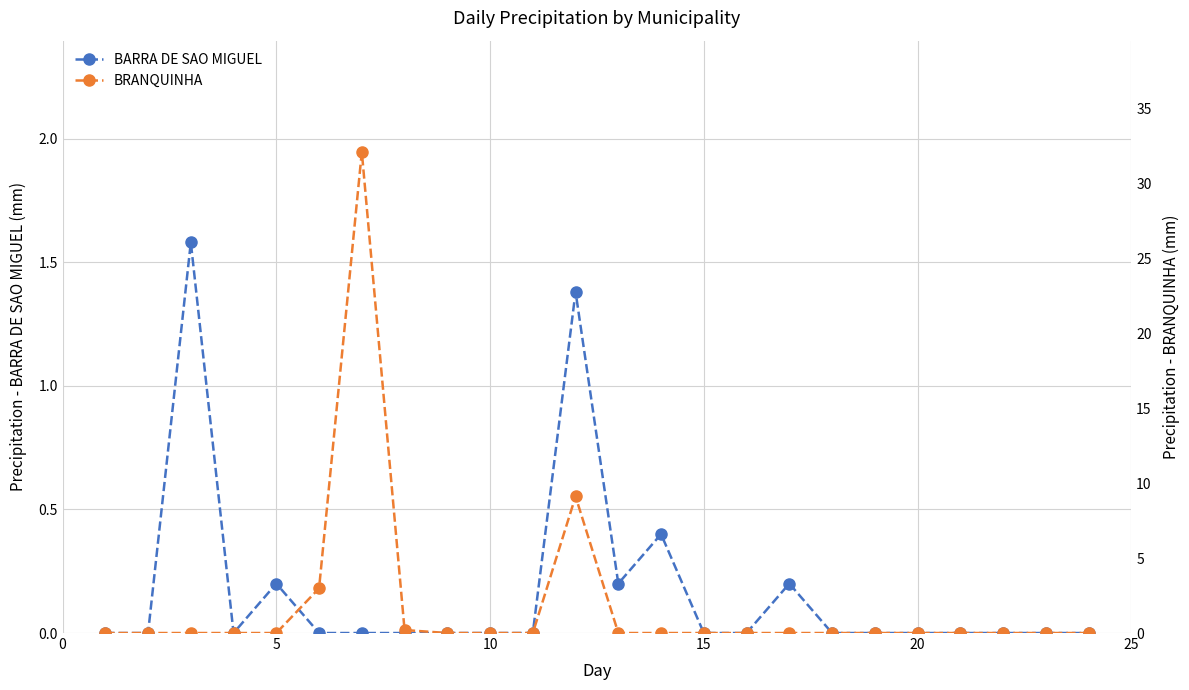

How many times do BRANQUINHA and BARRA DE SAO MIGUEL cross each other?

2